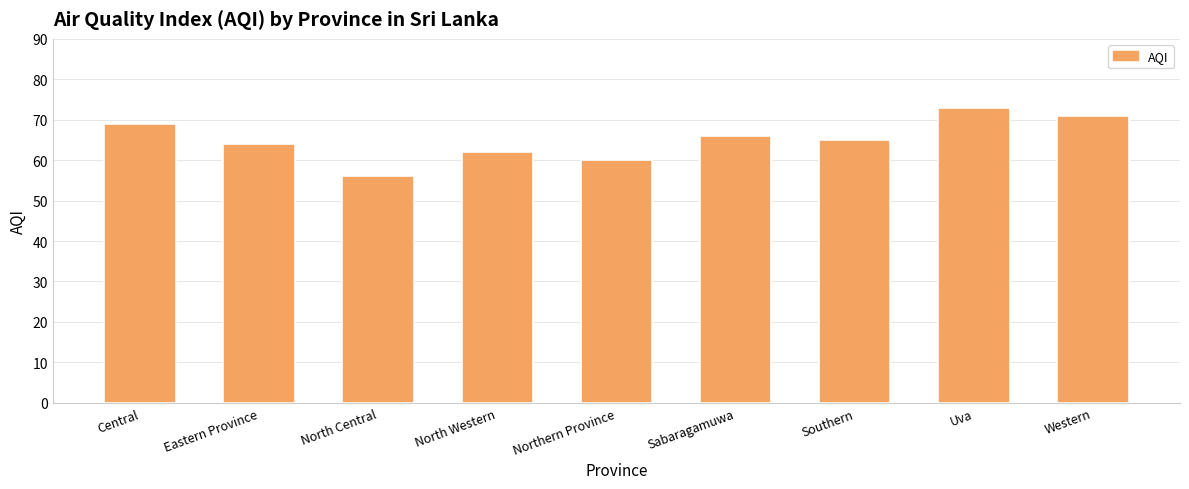

Approximately how many times larger is the value at Sabaragamuwa compared to Northern Province?

1.1